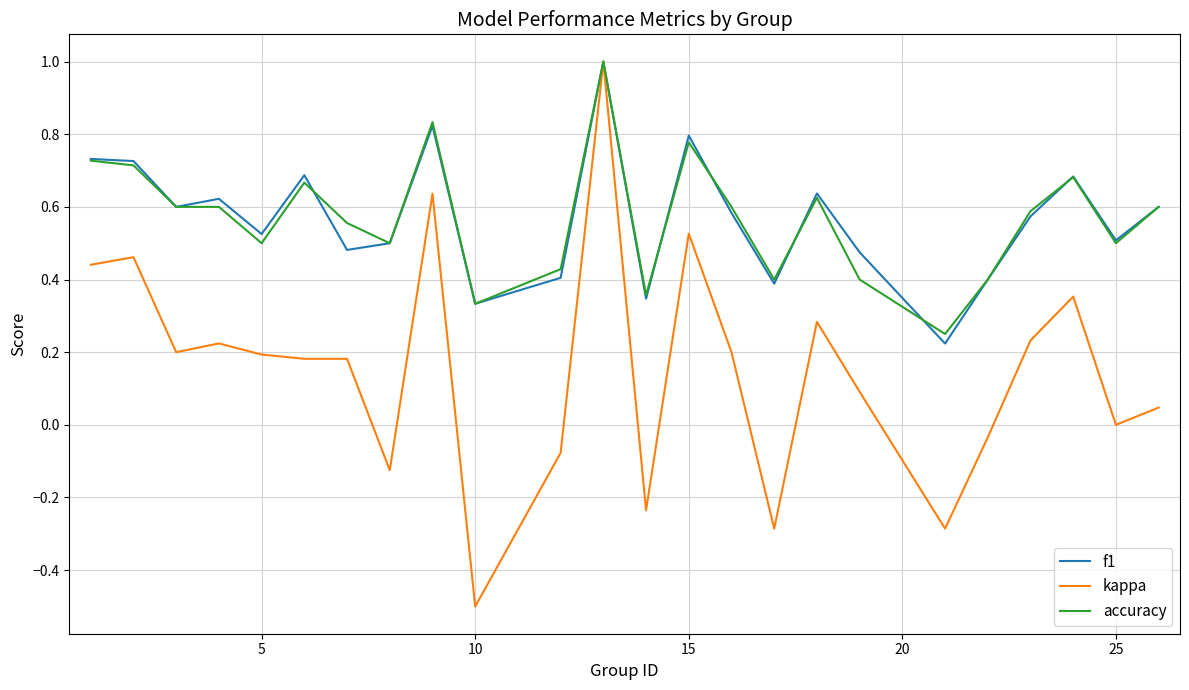

What is the maximum value shown in the chart?

1.0